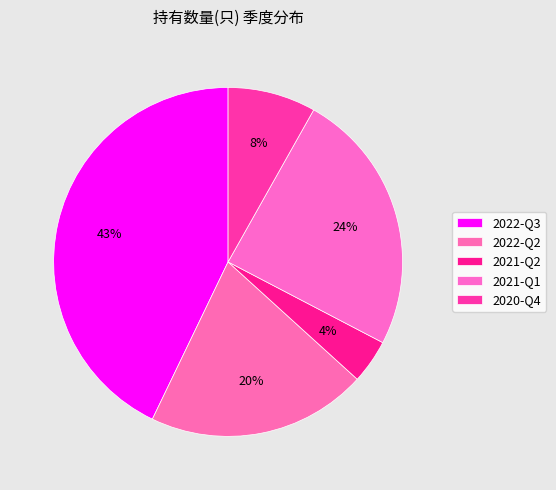

Rank the categories by value from highest to lowest.

2022-Q3, 2021-Q1, 2022-Q2, 2020-Q4, 2021-Q2